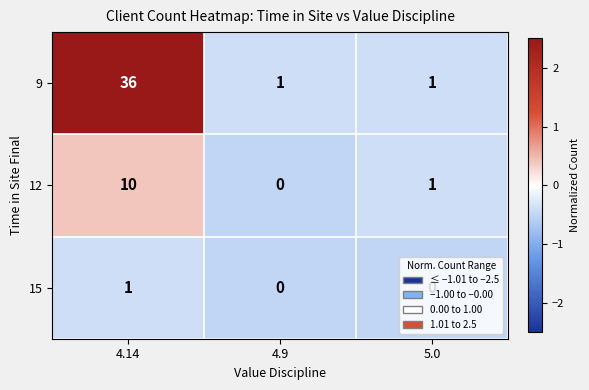

What is the total value across all series at 4.9?

1